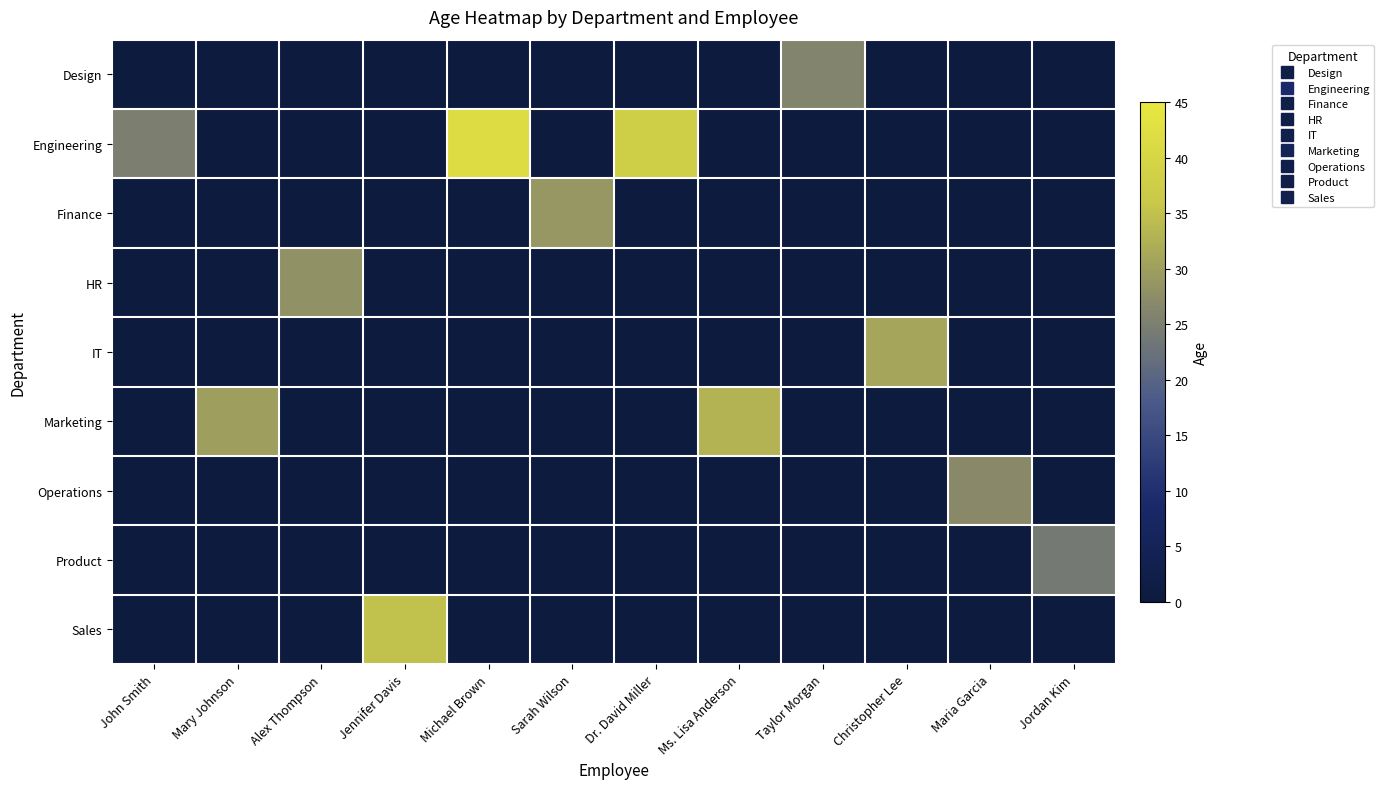

Which series has the widest spread of values?

Engineering